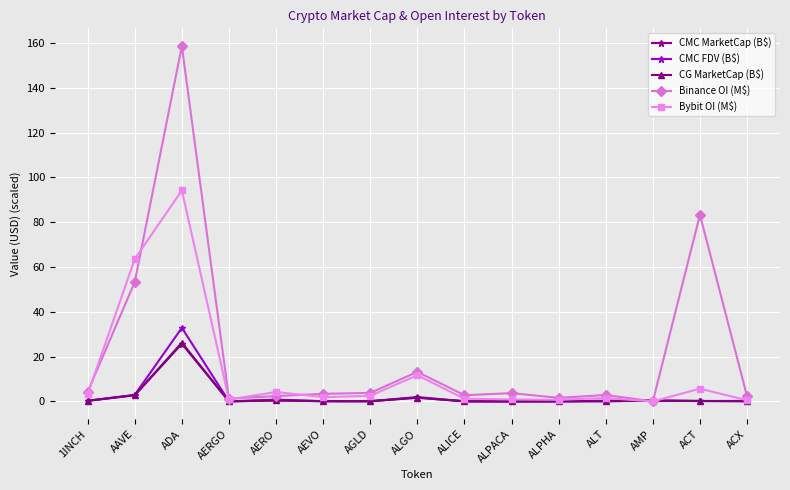

At which category is the sum across all series the highest?

ADA